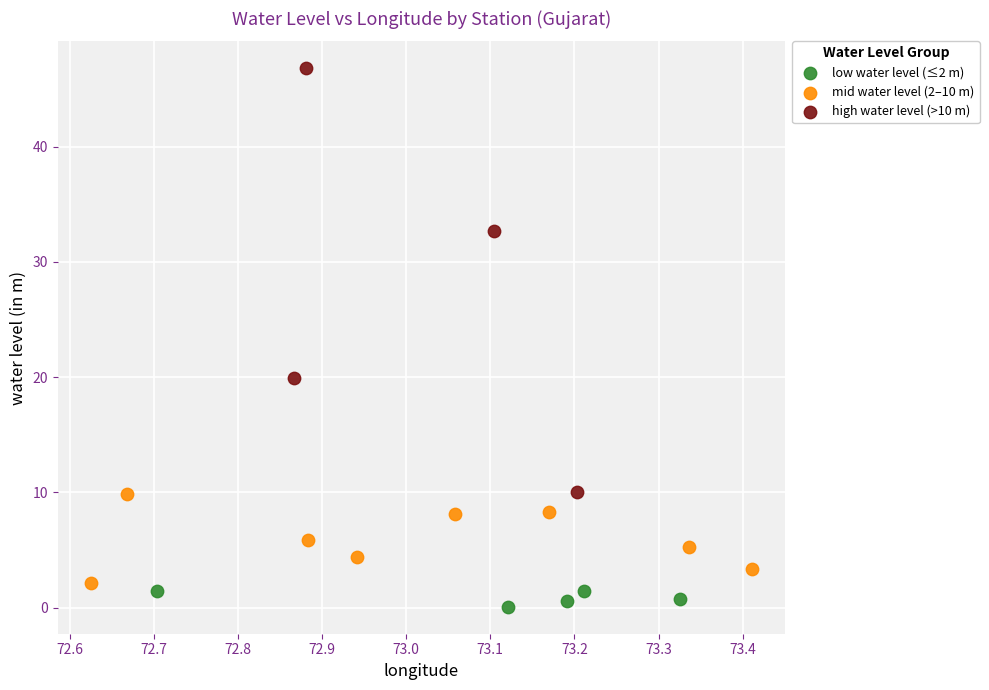

Which series reaches the maximum Y coordinate?

high water level (>10 m)